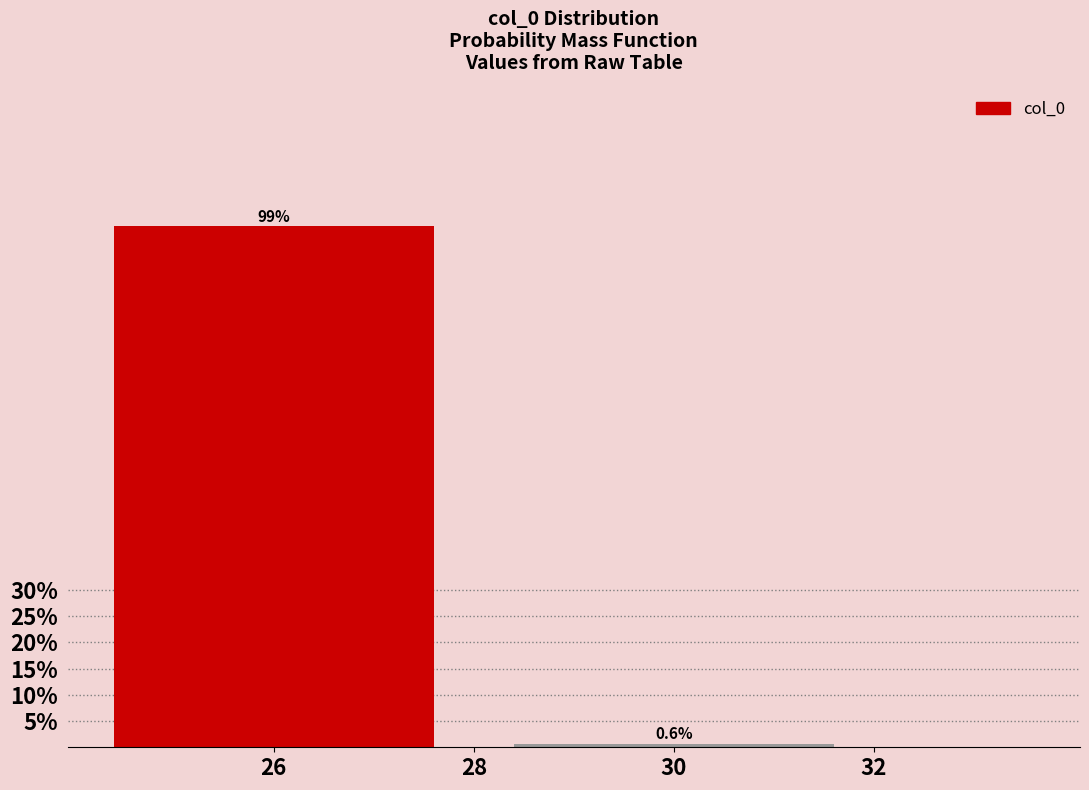

Reading left to right, list all the values displayed in this chart.

26=99.4	28=0.0	30=0.6	32=0.0